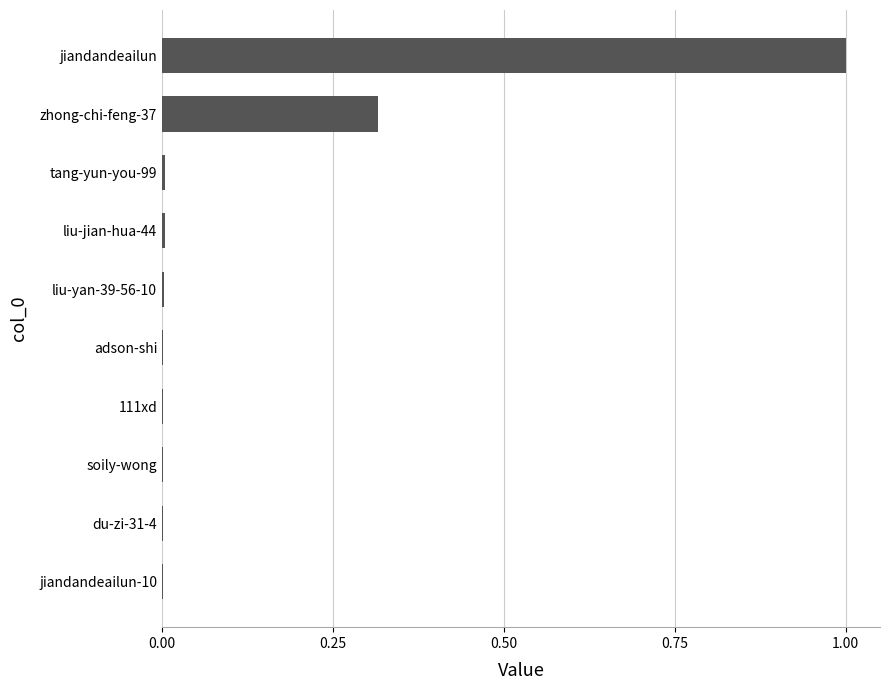

What is the approximate value at jiandandeailun?

1.0